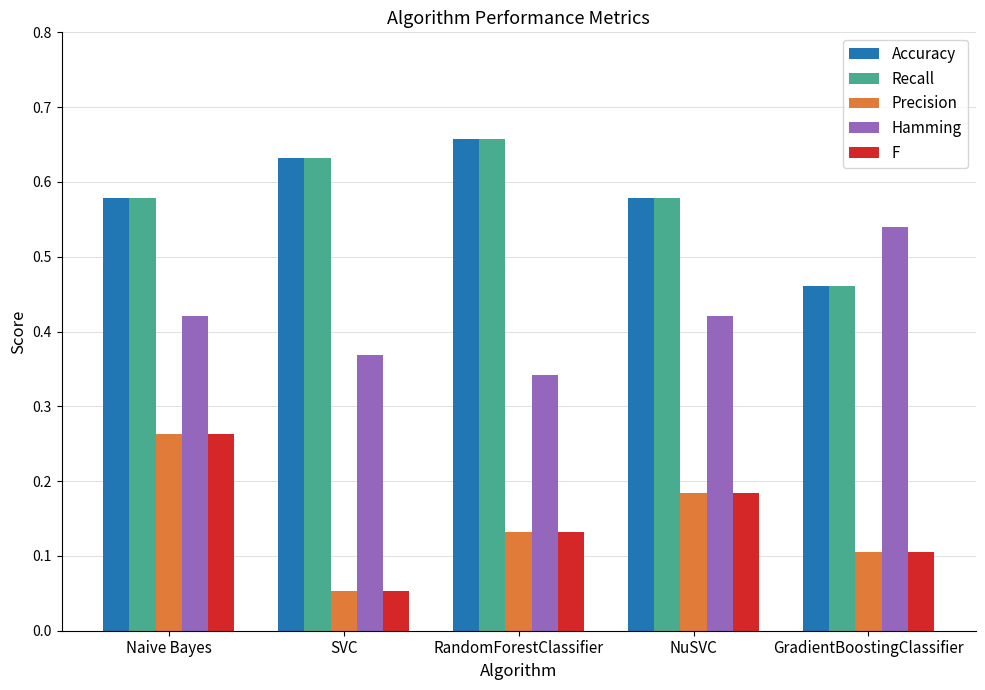

Is it true that Recall equals 1.0 at NuSVC?

False